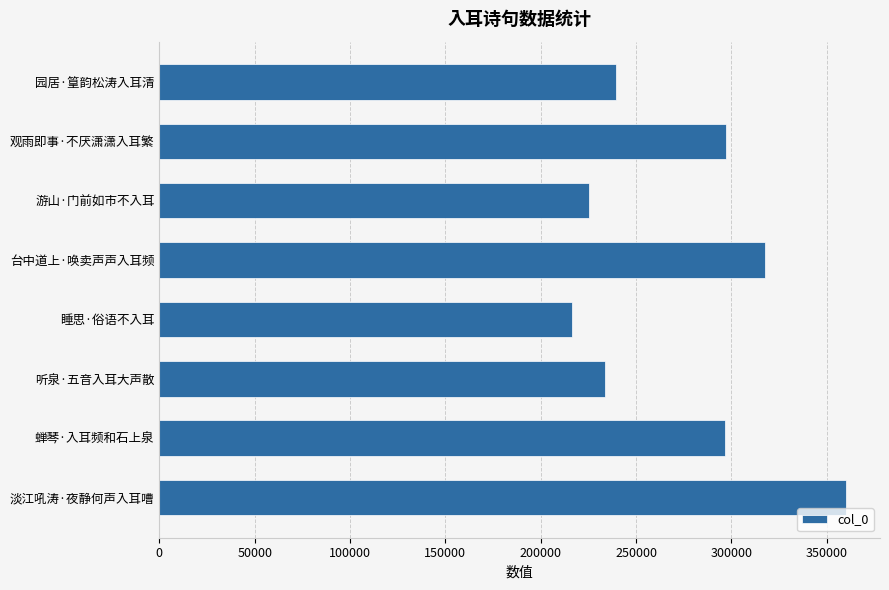

What is the change in value from 淡江吼涛·夜静何声入耳嘈 to 听泉·五音入耳大声散?

-126109